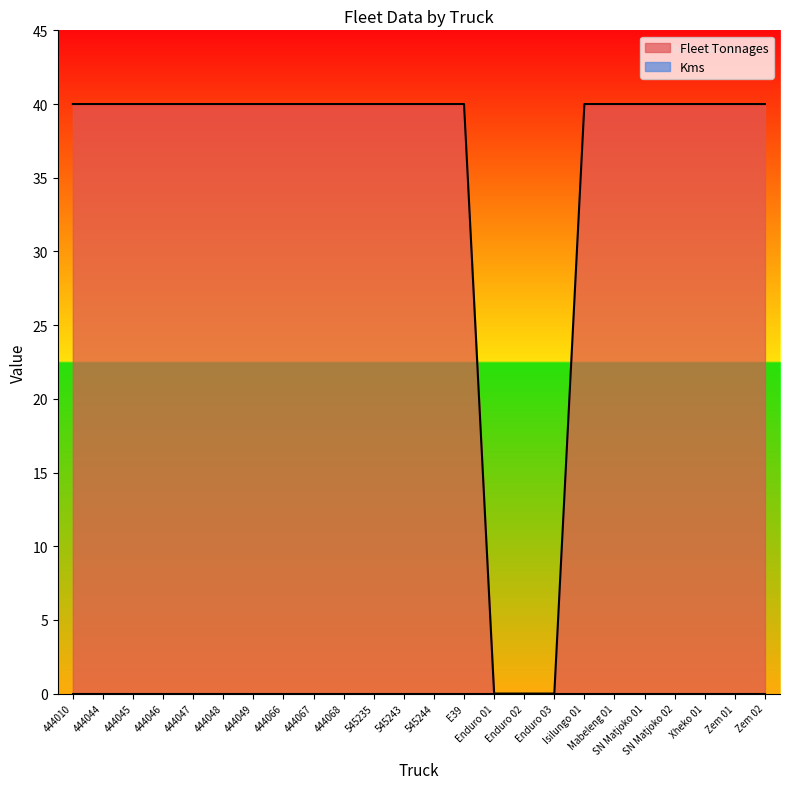

What is the greatest value displayed?

40